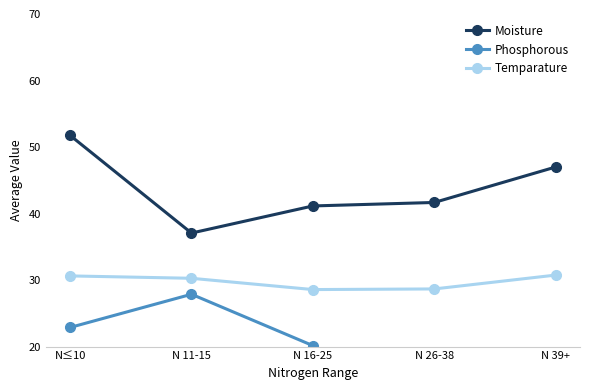

Reading left to right, list all the values displayed in this chart.

Moisture: 51.8	37.1	41.1	41.7	47.0
Phosphorous: 22.9	27.9	20.1	0.0	0.0
Temparature: 30.6	30.3	28.6	28.7	30.8